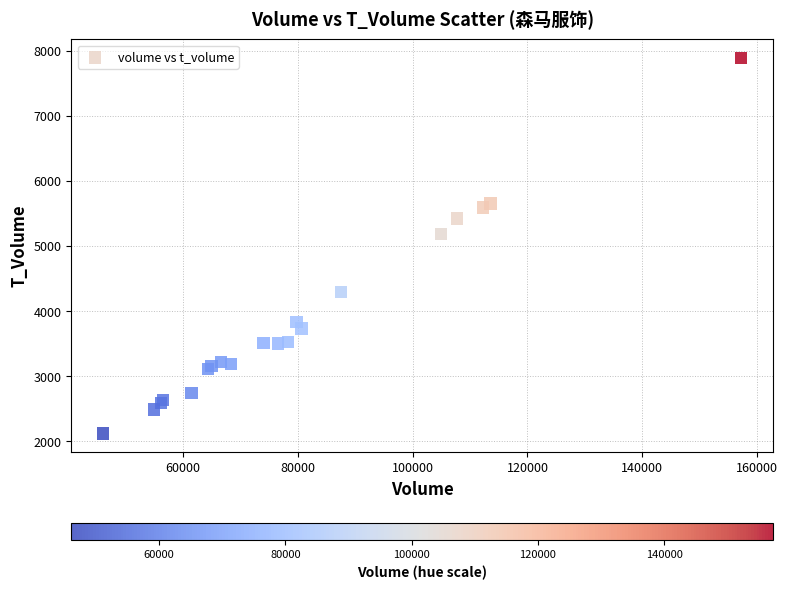

What Y value in the scatter plot is closest to 5004?

5184